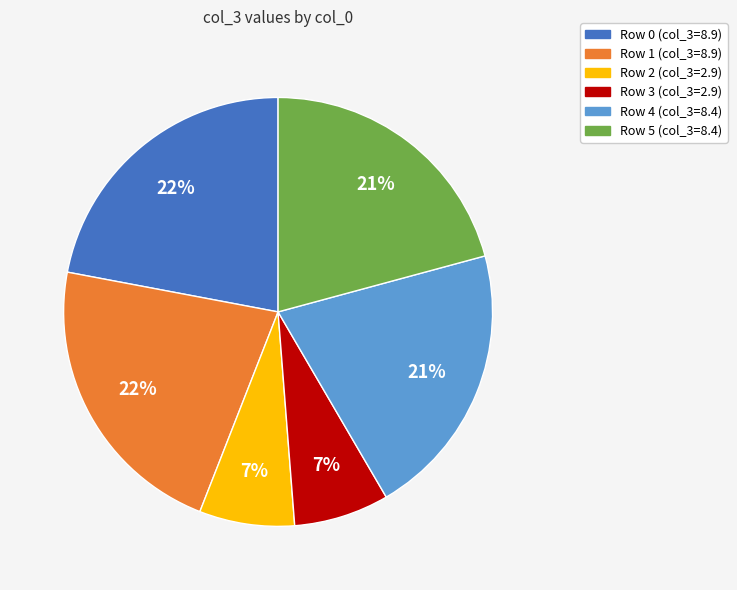

To the nearest percent, what is the difference between the largest and smallest slice percentages?

15%